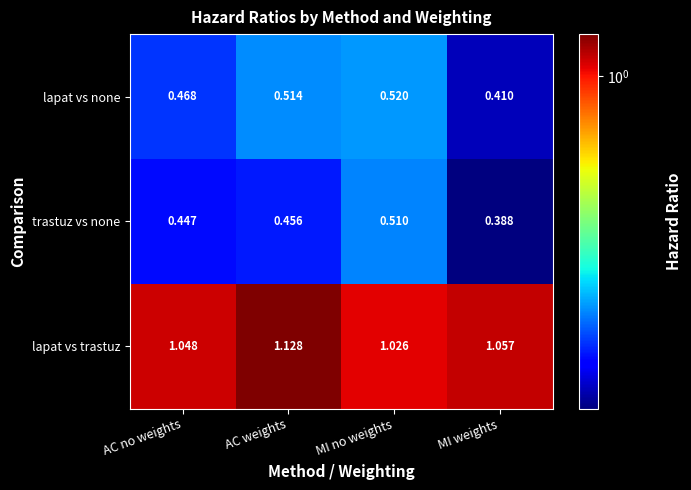

Where is lapat vs trastuz nearest to the value 1?

MI no weights